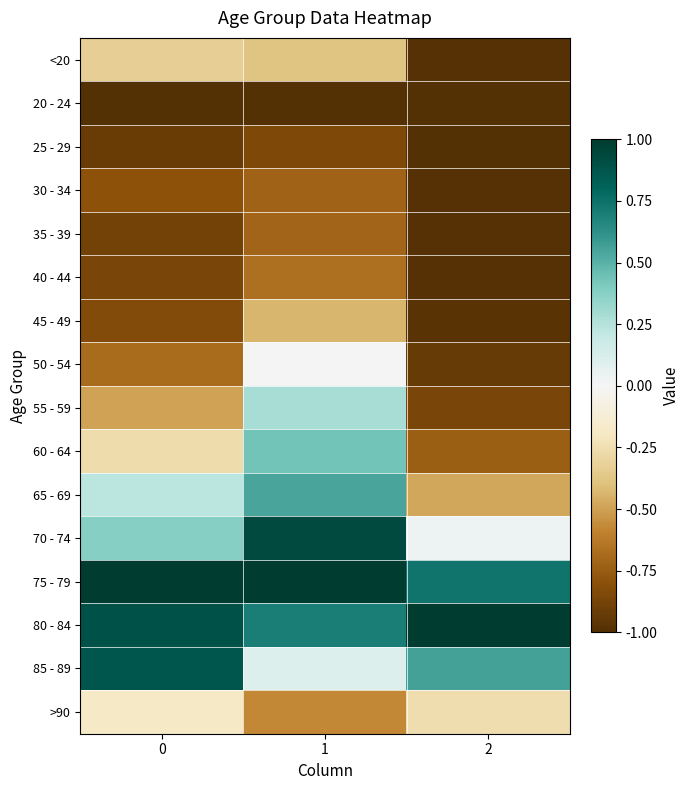

Reading right to left, extract all data points from this chart.

row_0: 2=-1.0	1=-0.4	0=-0.3
row_1: 2=-1.0	1=-1.0	0=-1.0
row_2: 2=-1.0	1=-0.8	0=-0.9
row_3: 2=-1.0	1=-0.7	0=-0.8
row_4: 2=-1.0	1=-0.7	0=-0.9
row_5: 2=-1.0	1=-0.7	0=-0.9
row_6: 2=-1.0	1=-0.4	0=-0.8
row_7: 2=-0.9	1=-0.0	0=-0.7
row_8: 2=-0.9	1=0.3	0=-0.5
row_9: 2=-0.7	1=0.4	0=-0.3
row_10: 2=-0.5	1=0.5	0=0.2
row_11: 2=0.0	1=0.9	0=0.4
row_12: 2=0.7	1=1.0	0=1.0
row_13: 2=1.0	1=0.7	0=0.9
row_14: 2=0.6	1=0.1	0=0.9
row_15: 2=-0.3	1=-0.6	0=-0.2